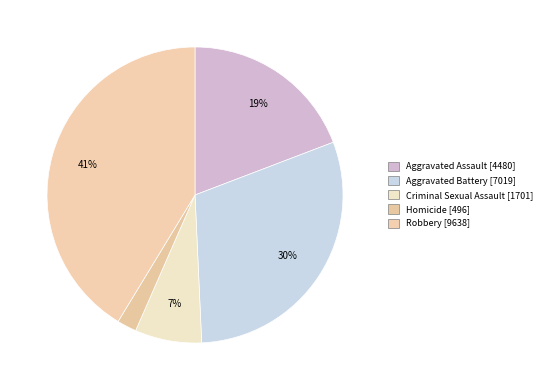

To the nearest percent, what percentage of the pie is Aggravated Battery?

30%